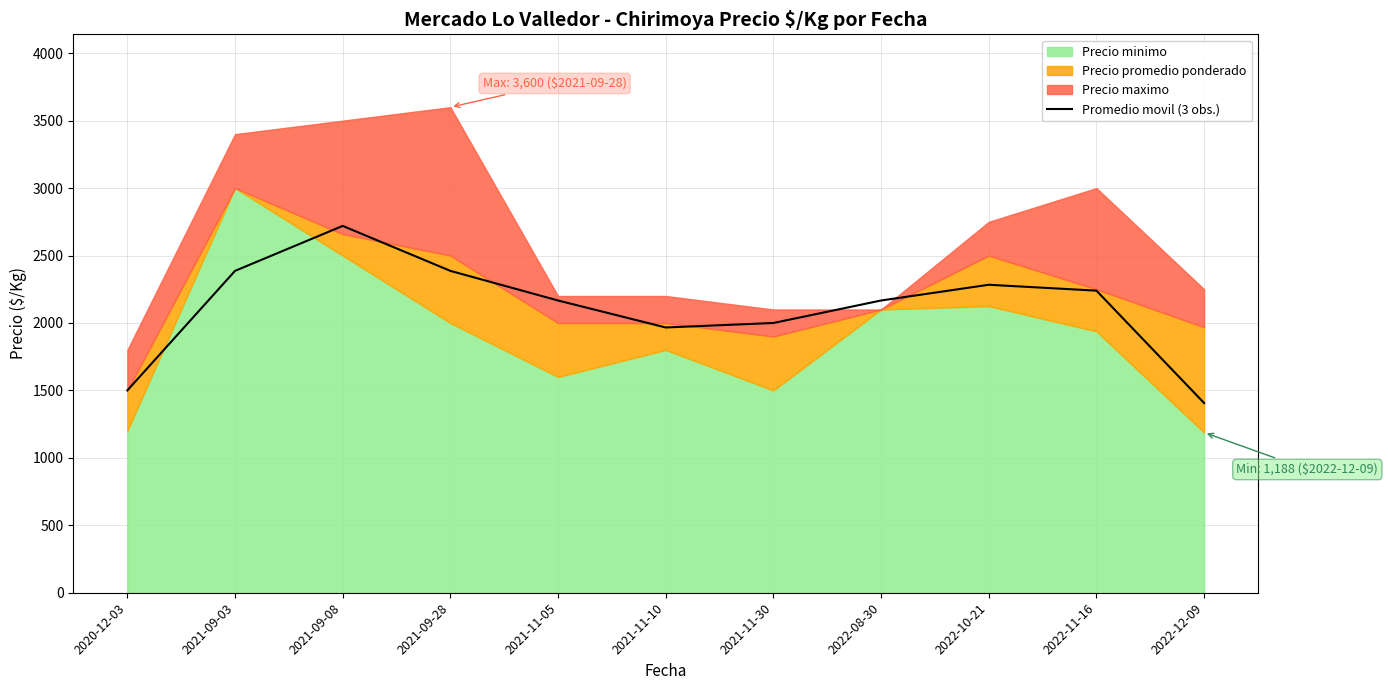

At which label does Promedio movil (3 obs.) reach its minimum?

2022-12-09